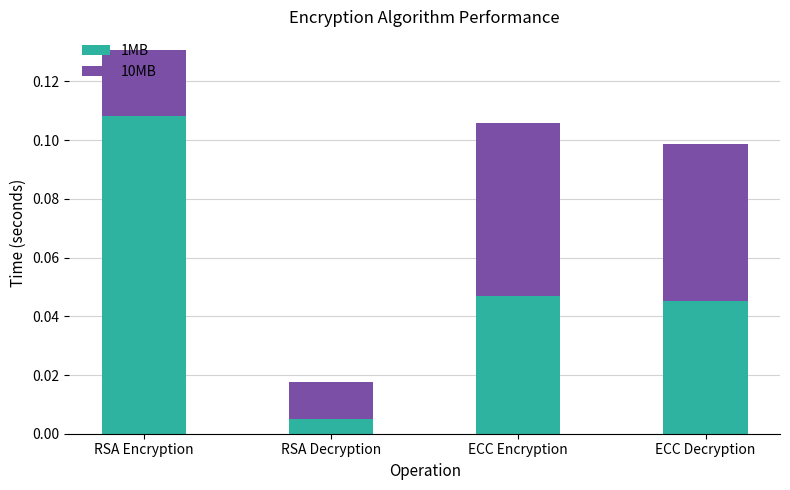

The value of 1MB at ECC Decryption is 0.1. True or false?

False